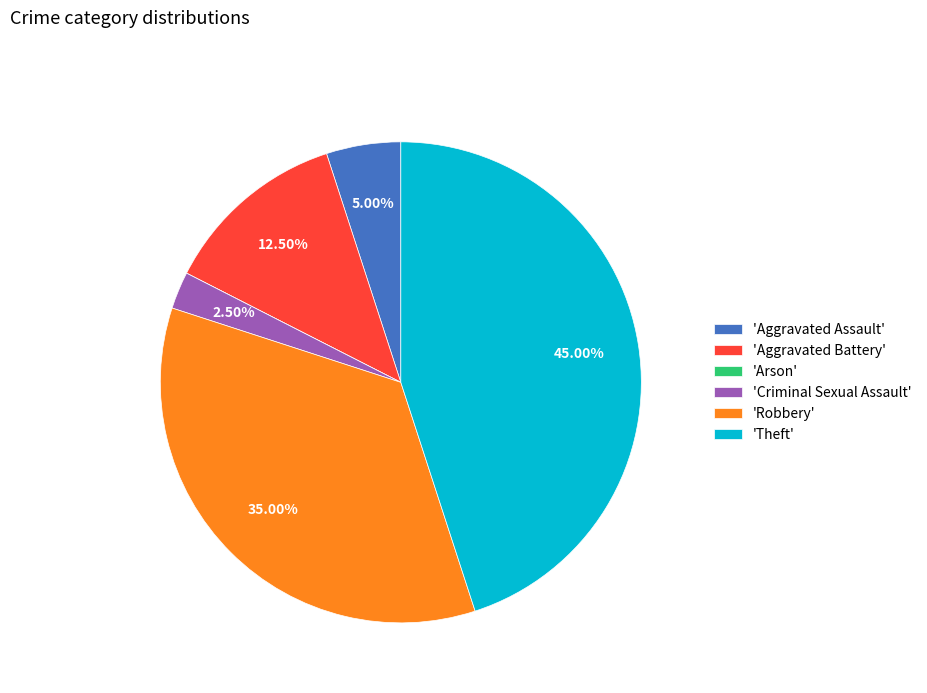

Combined, do 'Aggravated Battery' and 'Criminal Sexual Assault' account for over 50%?

No